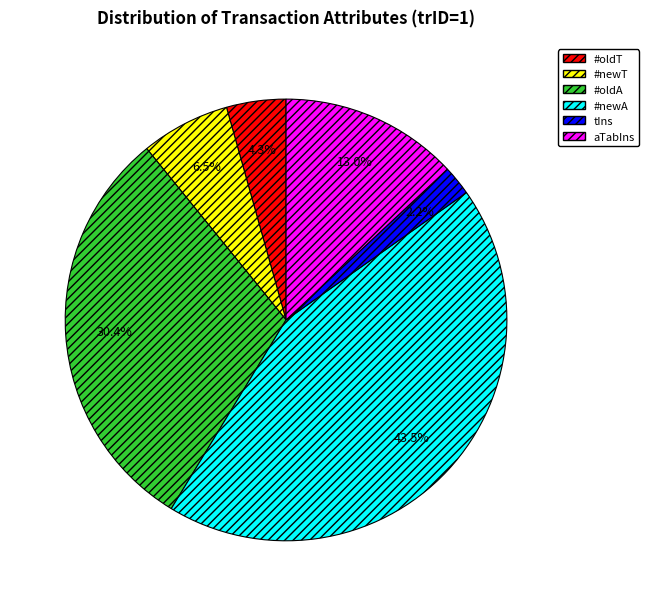

How many segments does this pie chart have?

6